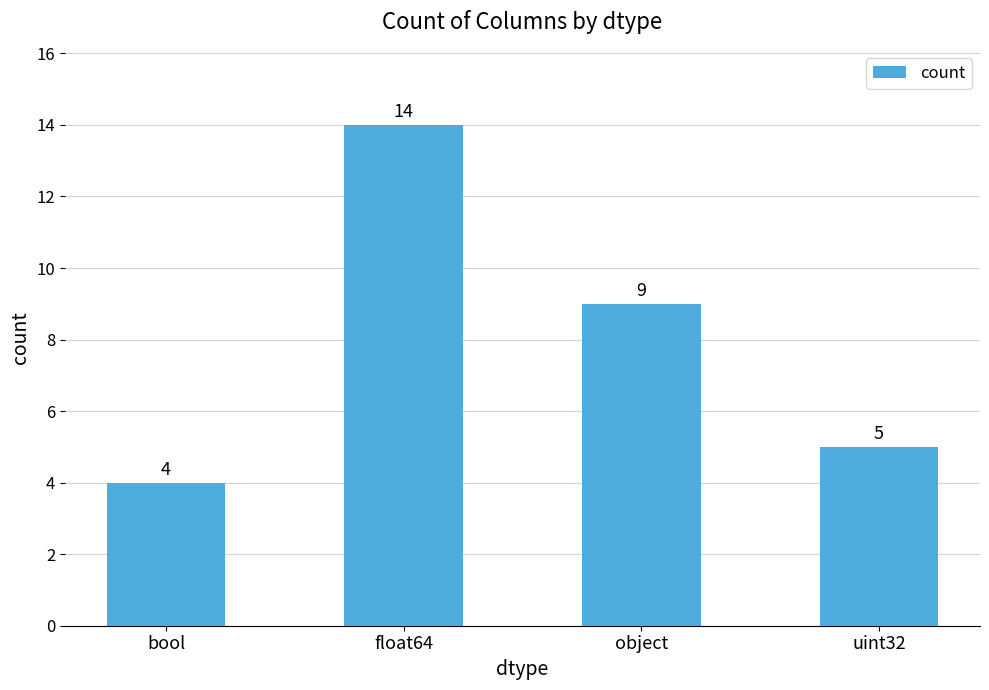

List the labels in order of value, largest first.

float64, object, uint32, bool